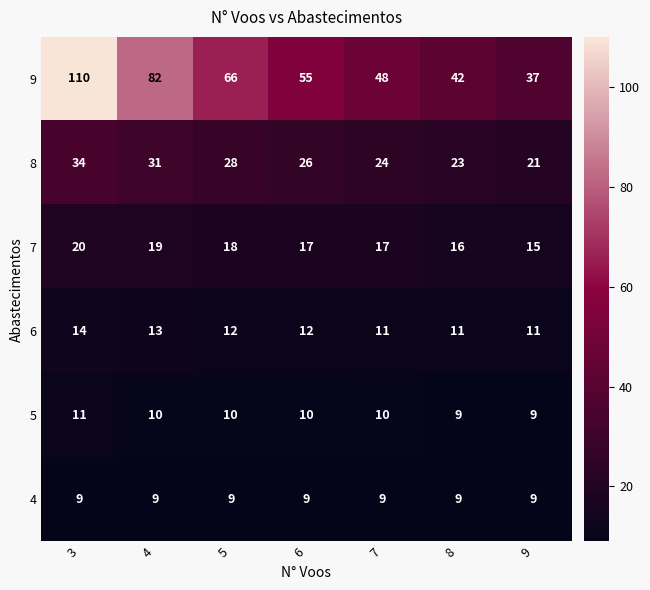

The value of 7 at 8 is 16. True or false?

True